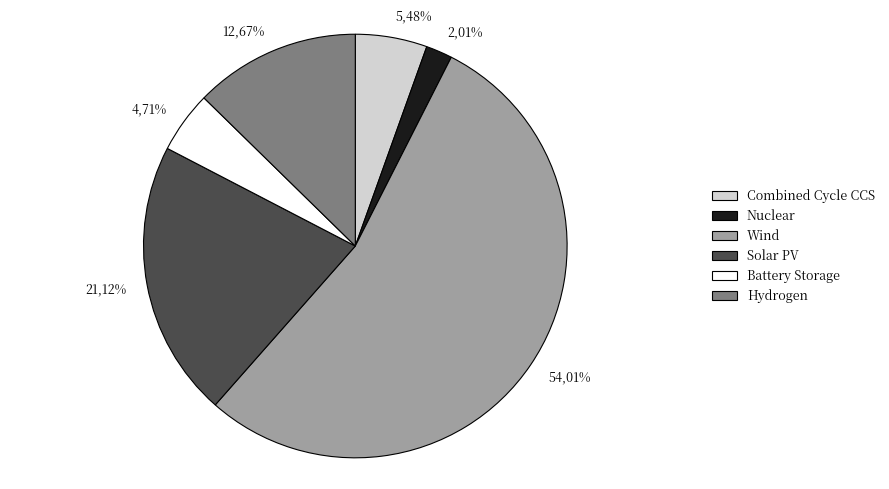

Which category has the biggest portion of the pie?

Wind